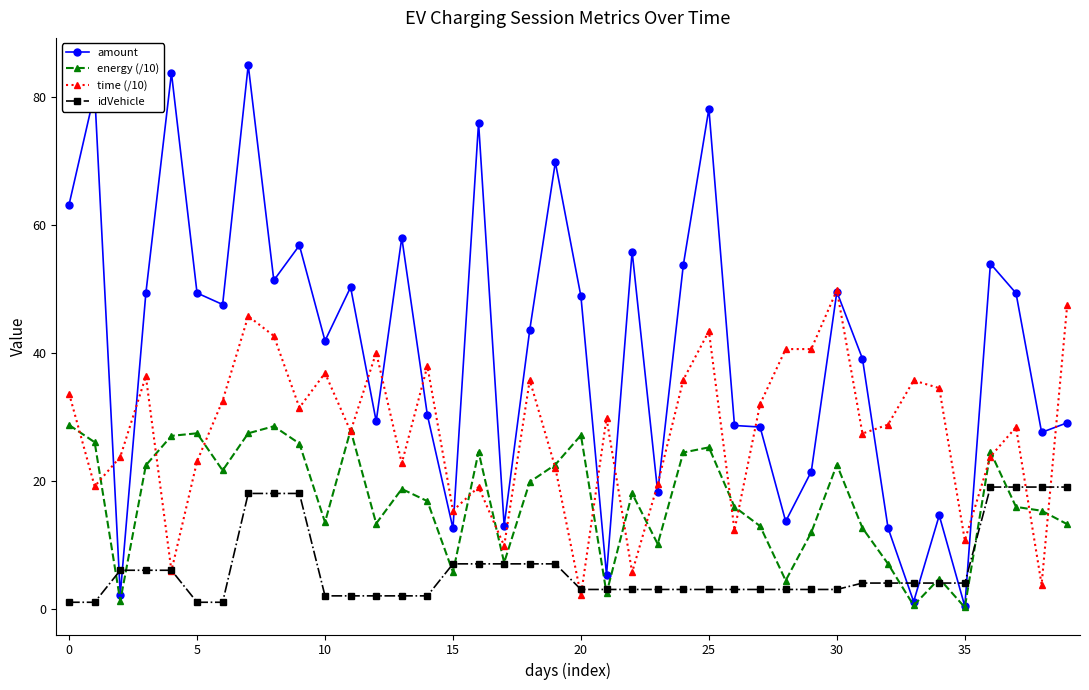

Which series has the widest spread of values?

amount